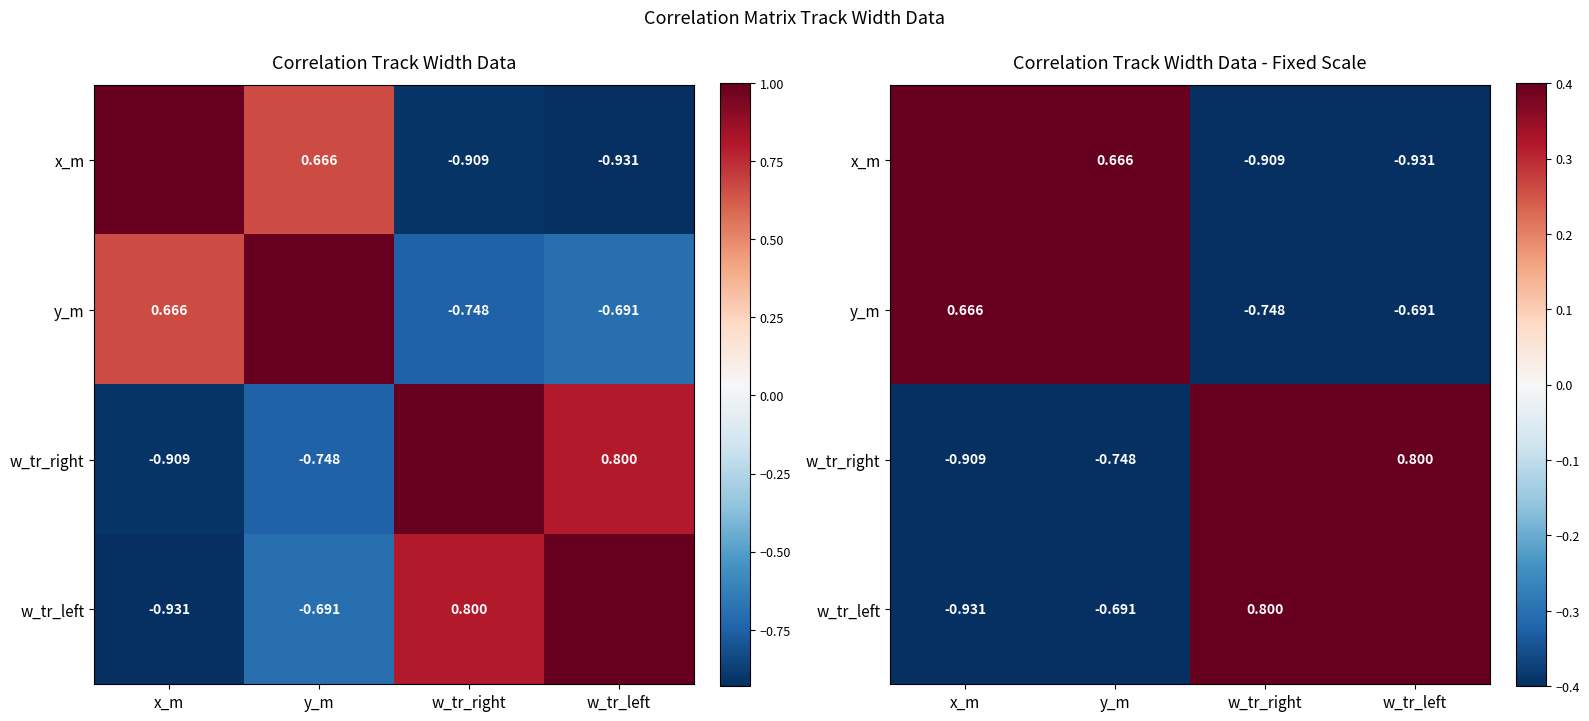

How many distinct data groups are displayed?

4